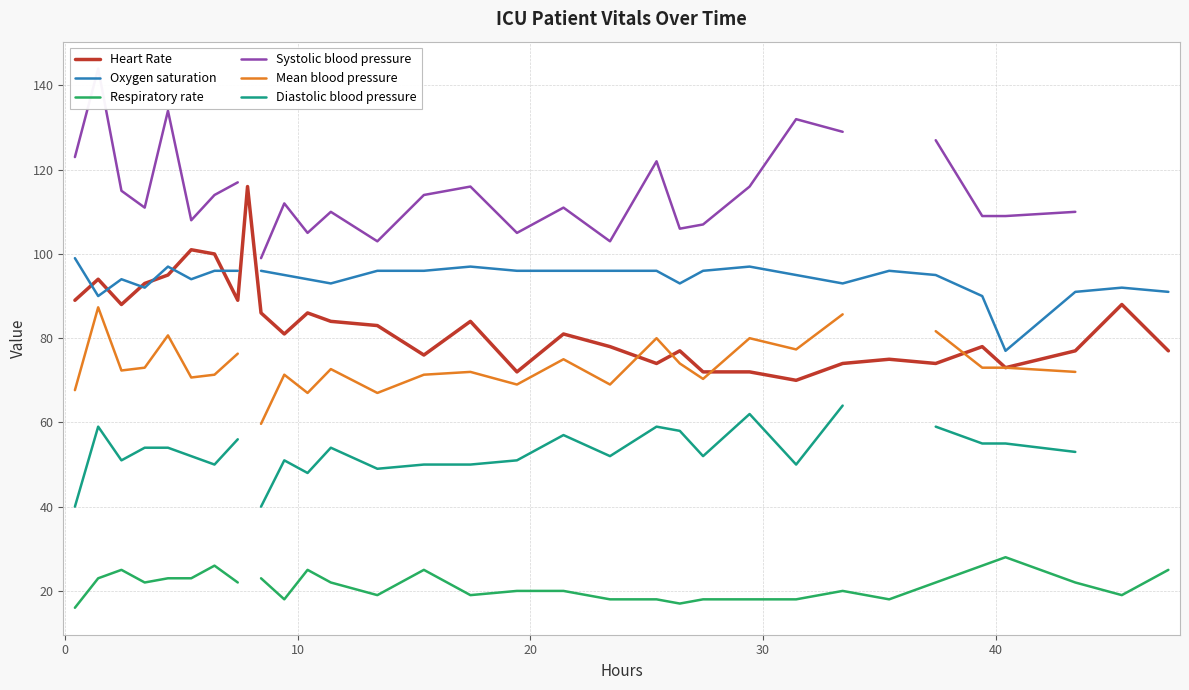

What is the maximum value for Heart Rate?

116